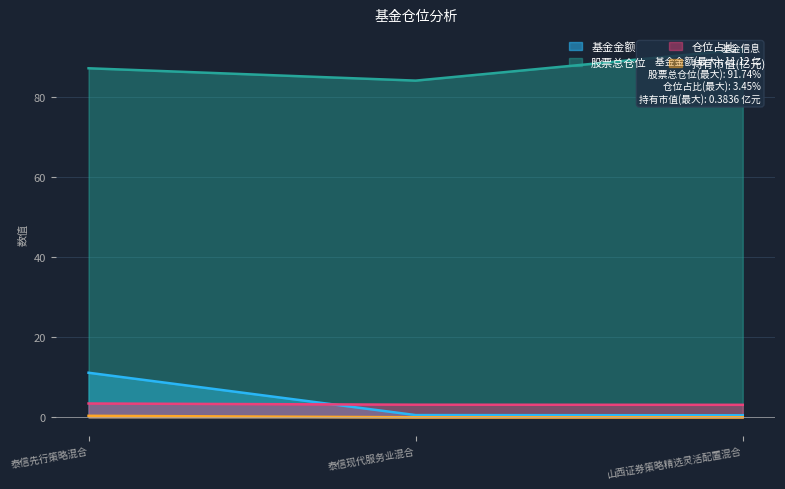

Reading left to right, list all the values displayed in this chart.

基金金额: 11.1	0.6	0.5
股票总仓位: 87.1	84.0	91.7
仓位占比: 3.5	3.1	3.1
持有市值(亿元): 0.4	0.0	0.0